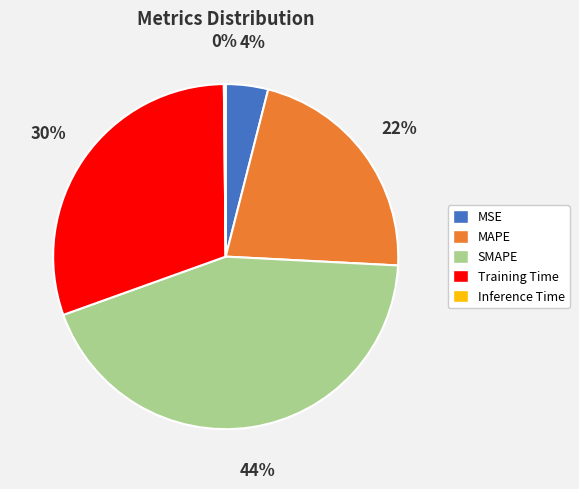

What is the largest slice in the pie chart?

SMAPE